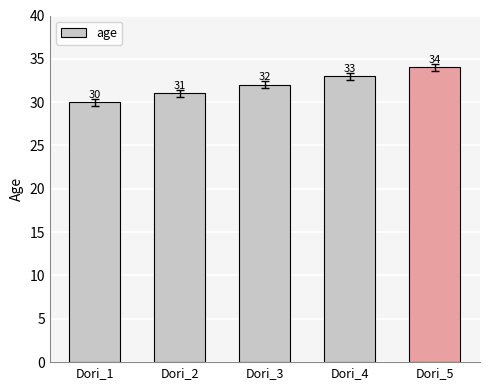

Rank the categories by value from lowest to highest.

Dori_1, Dori_2, Dori_3, Dori_4, Dori_5